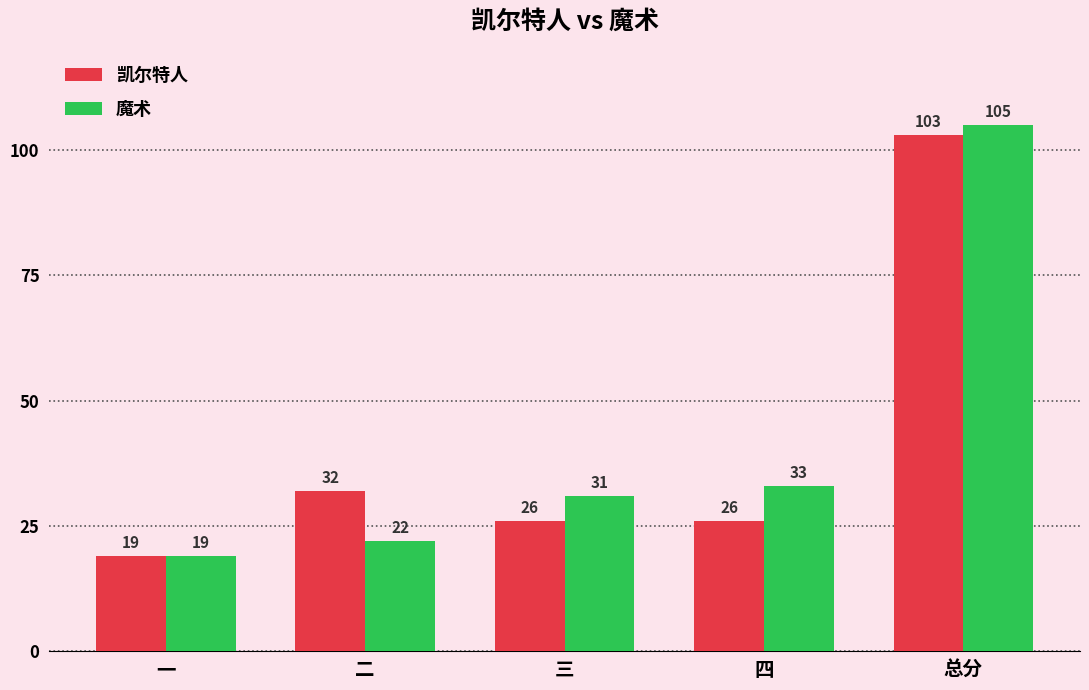

Count the number of categories in the chart.

5